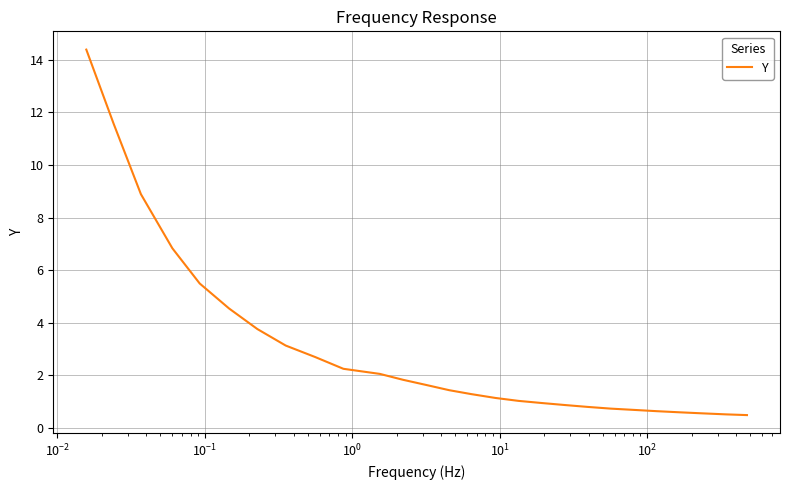

Does the chart display data point markers on the line(s)?

No